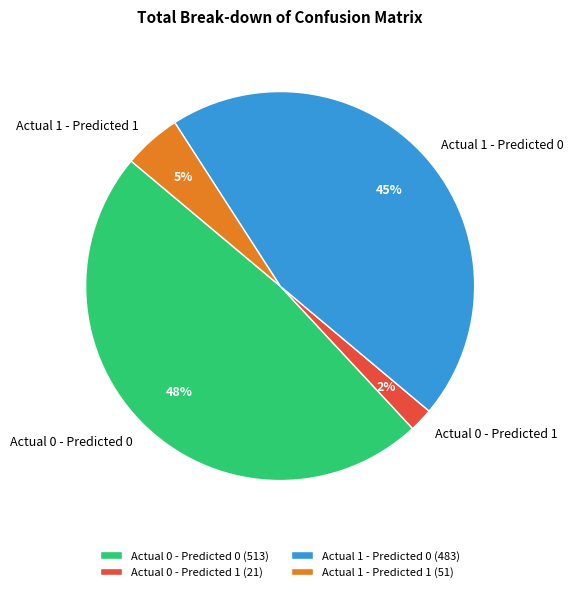

Which has a higher value, Actual 0 - Predicted 1 or Actual 1 - Predicted 0?

Actual 1 - Predicted 0